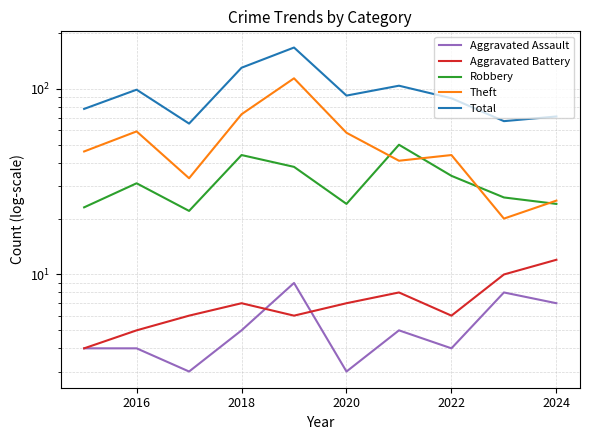

The Robbery series shows 24 at 2020. True or false?

True